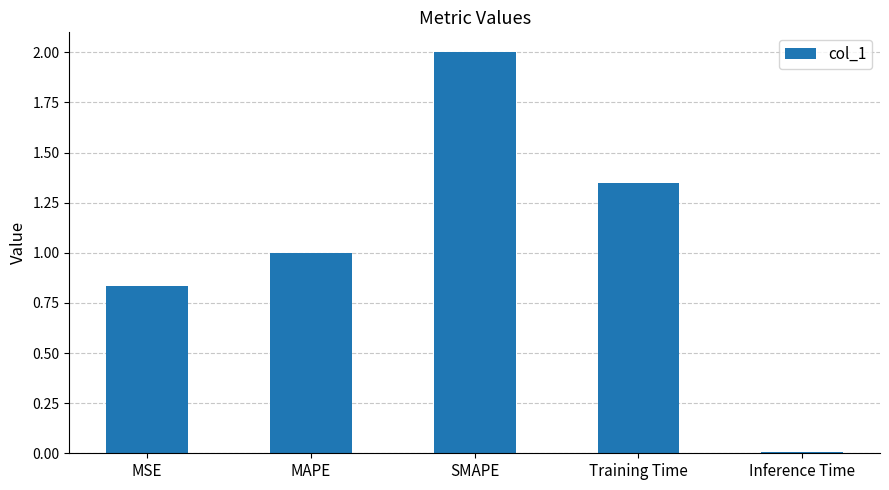

What is the maximum value shown in the chart?

2.0